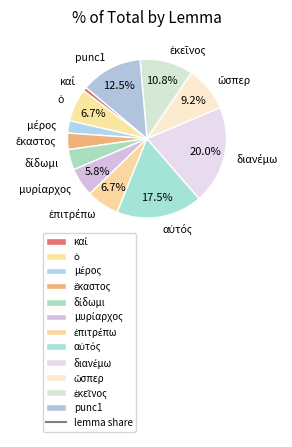

Is there any slice that represents more than half of the pie?

No